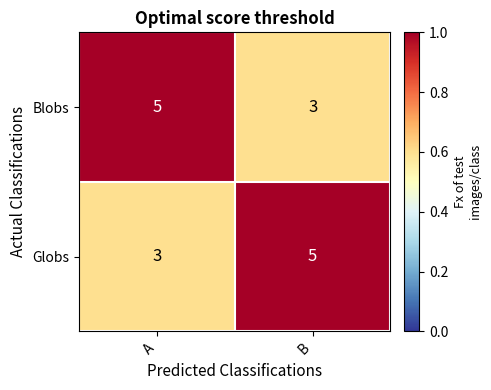

What is the spread (max minus min) of values at A?

2